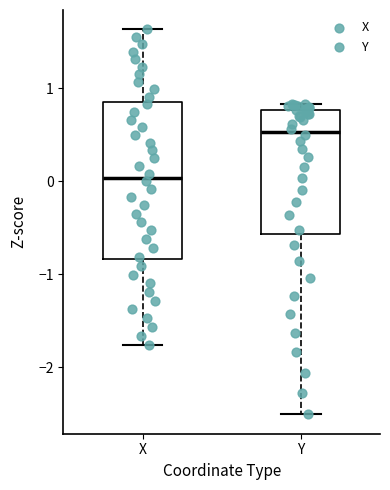

Which box has the highest median line?

Y